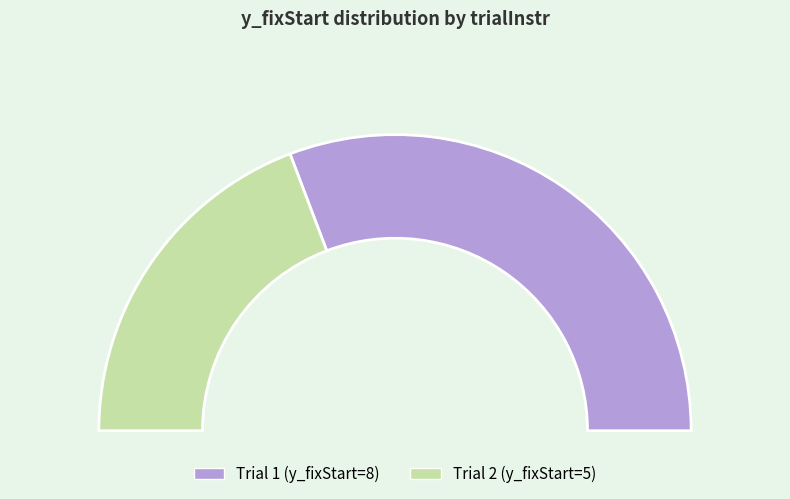

Do 1 and 2 together represent more than half of the pie?

Yes